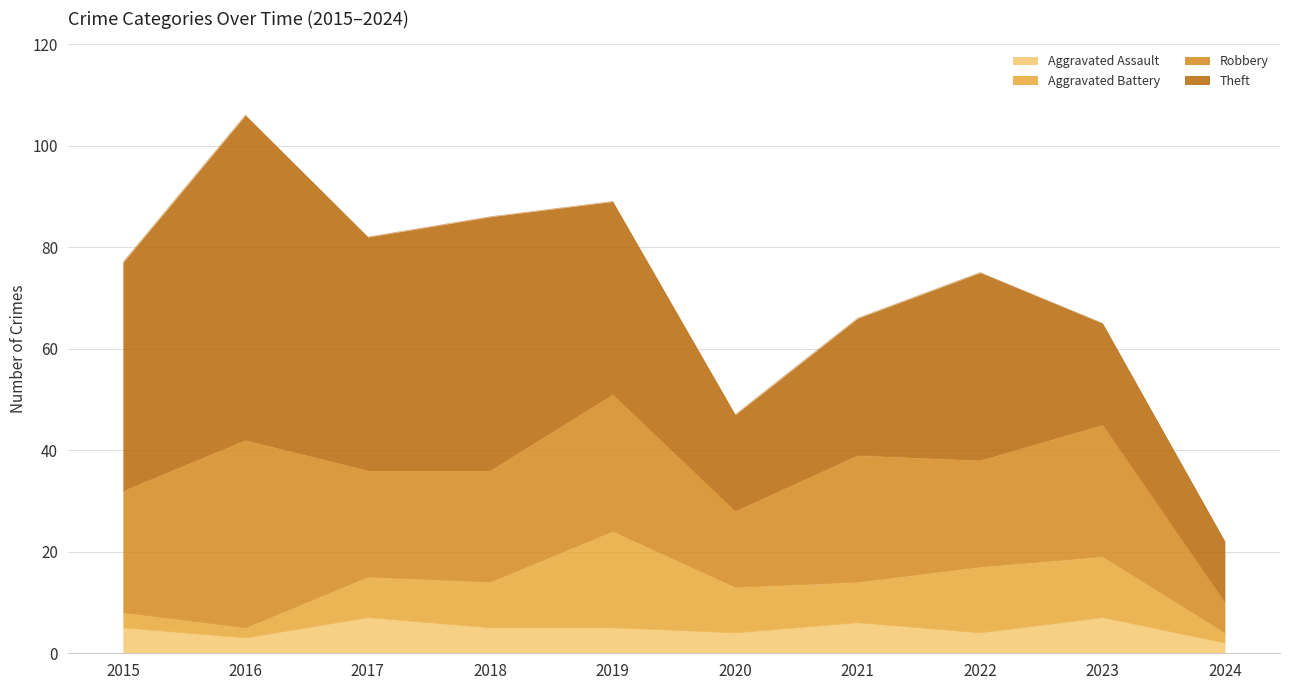

How many distinct data groups are displayed?

4